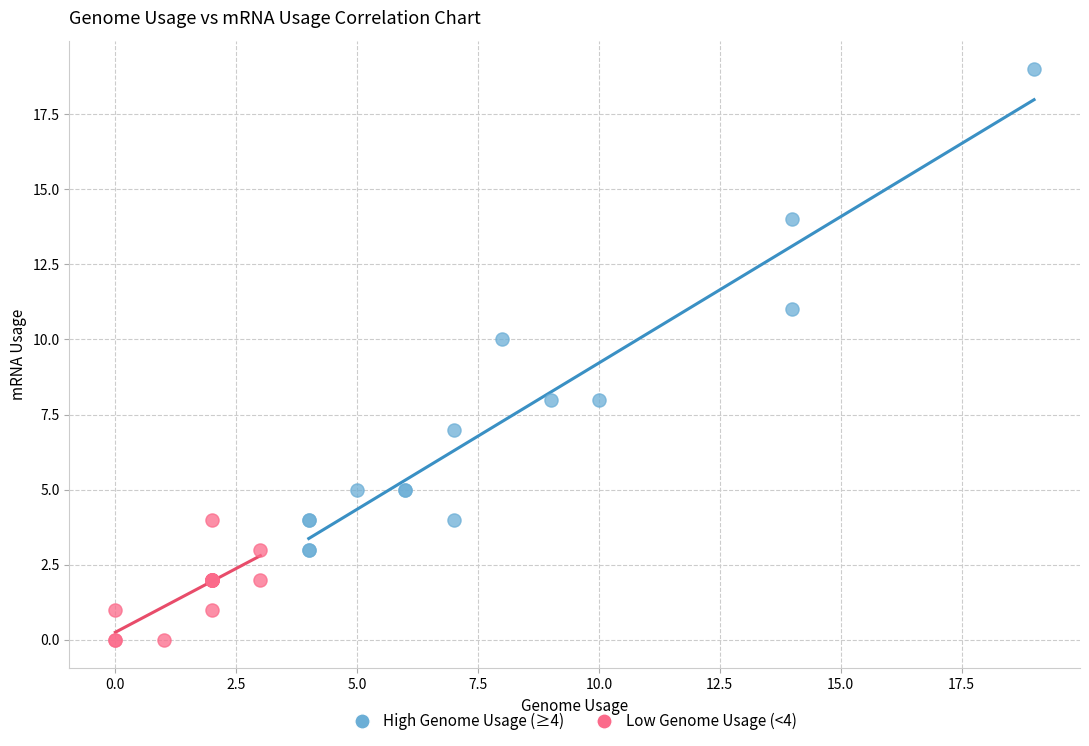

Which series has the widest spread of Y values?

High Genome Usage (≥4)